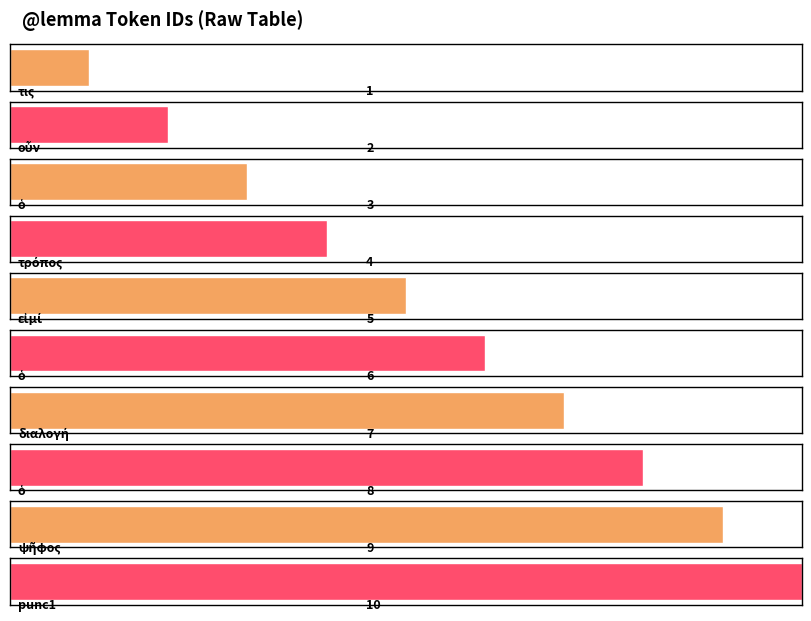

How many data points does each series have?

10